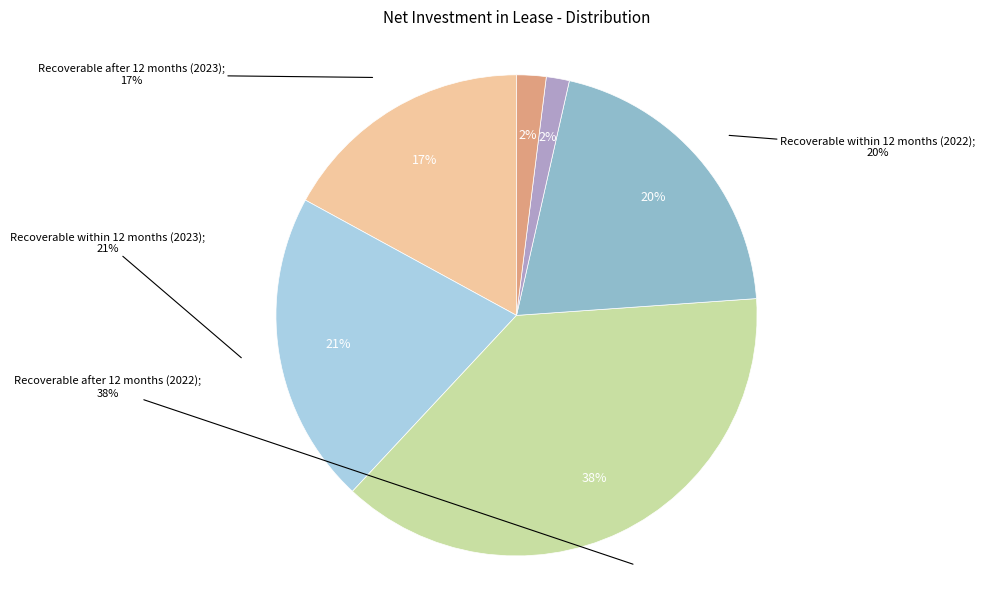

The Recoverable after 12 months (2023) slice represents 17% of the pie. True or false?

True